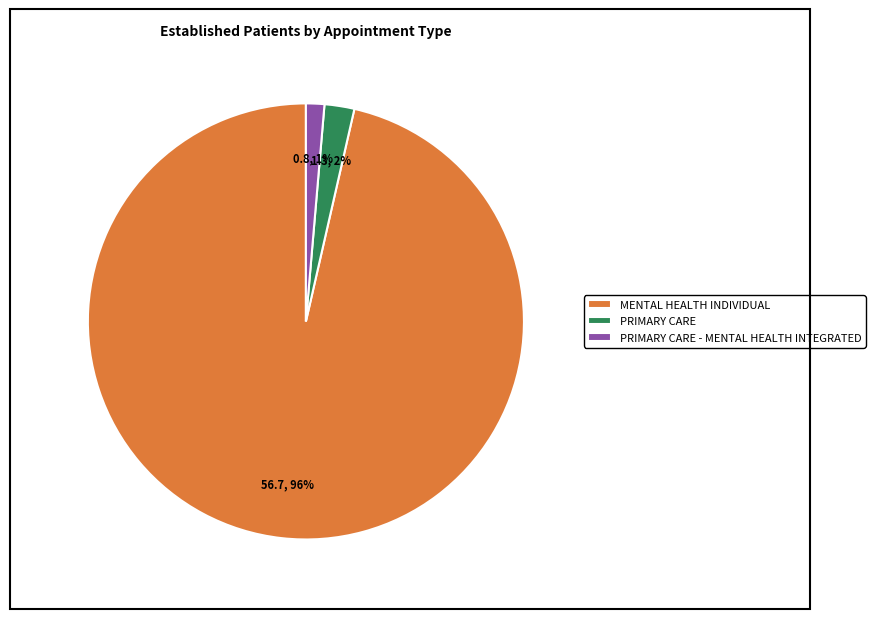

Is the sum of PRIMARY CARE - MENTAL HEALTH INTEGRATED and MENTAL HEALTH INDIVIDUAL greater than half?

Yes